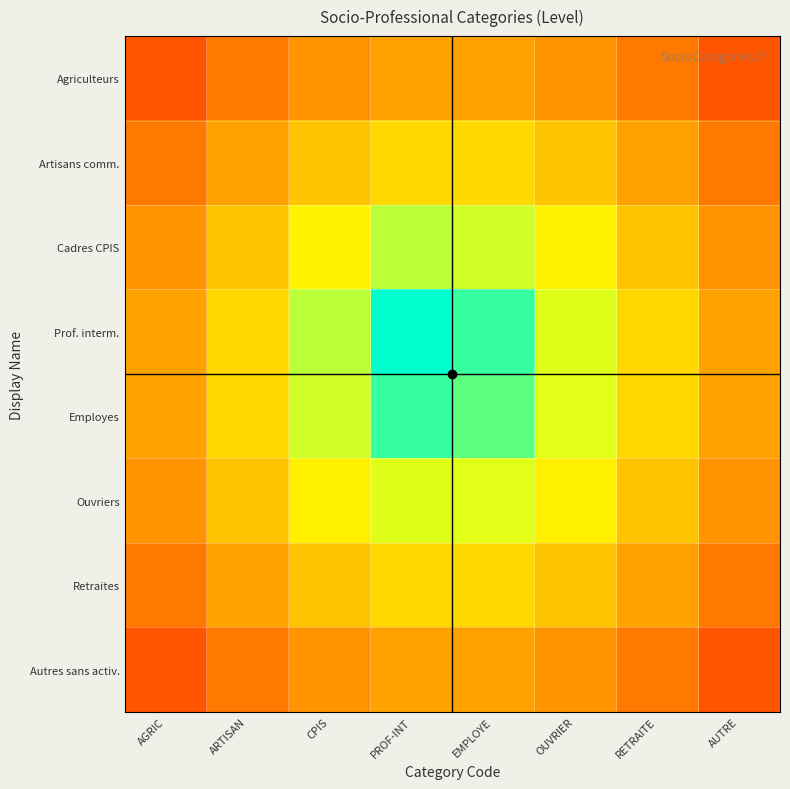

At how many categories does at least one series exceed 0?

8